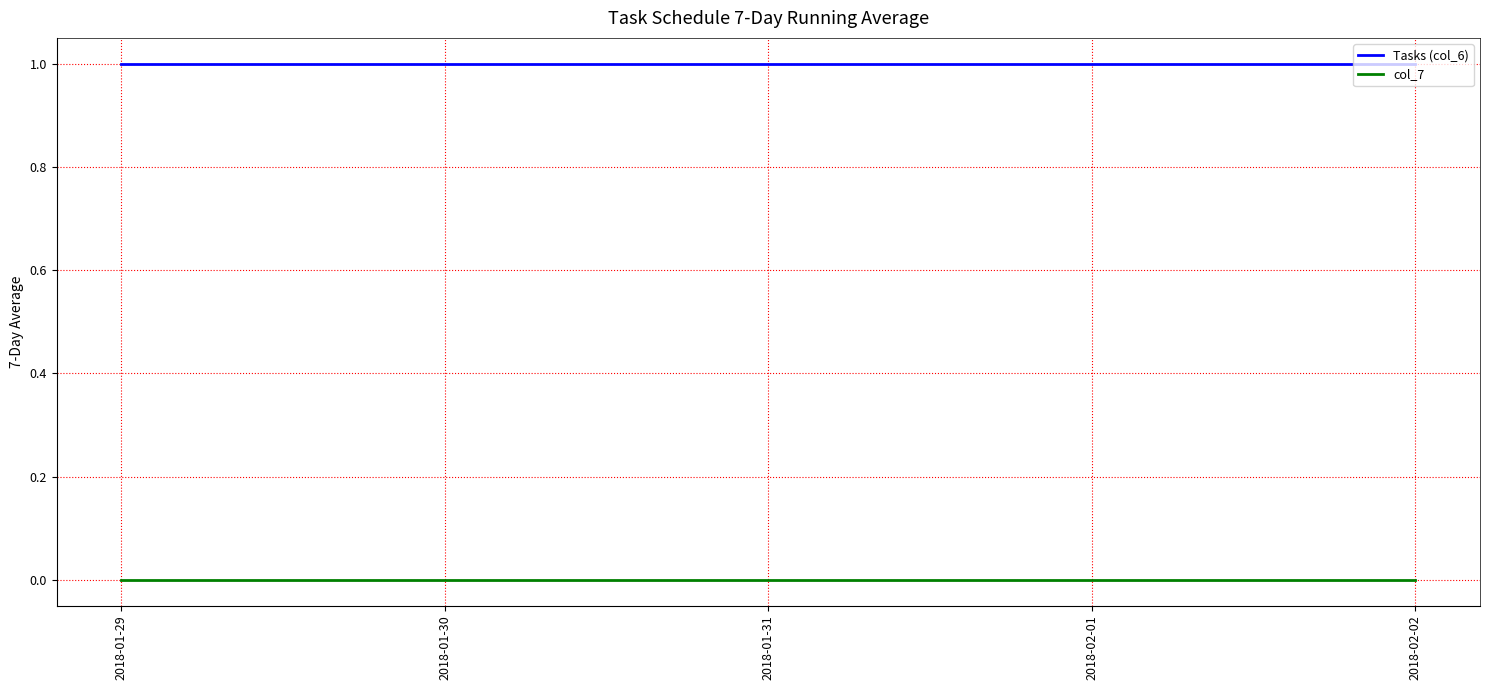

What is the difference between the highest and lowest values at 2018-02-02?

1